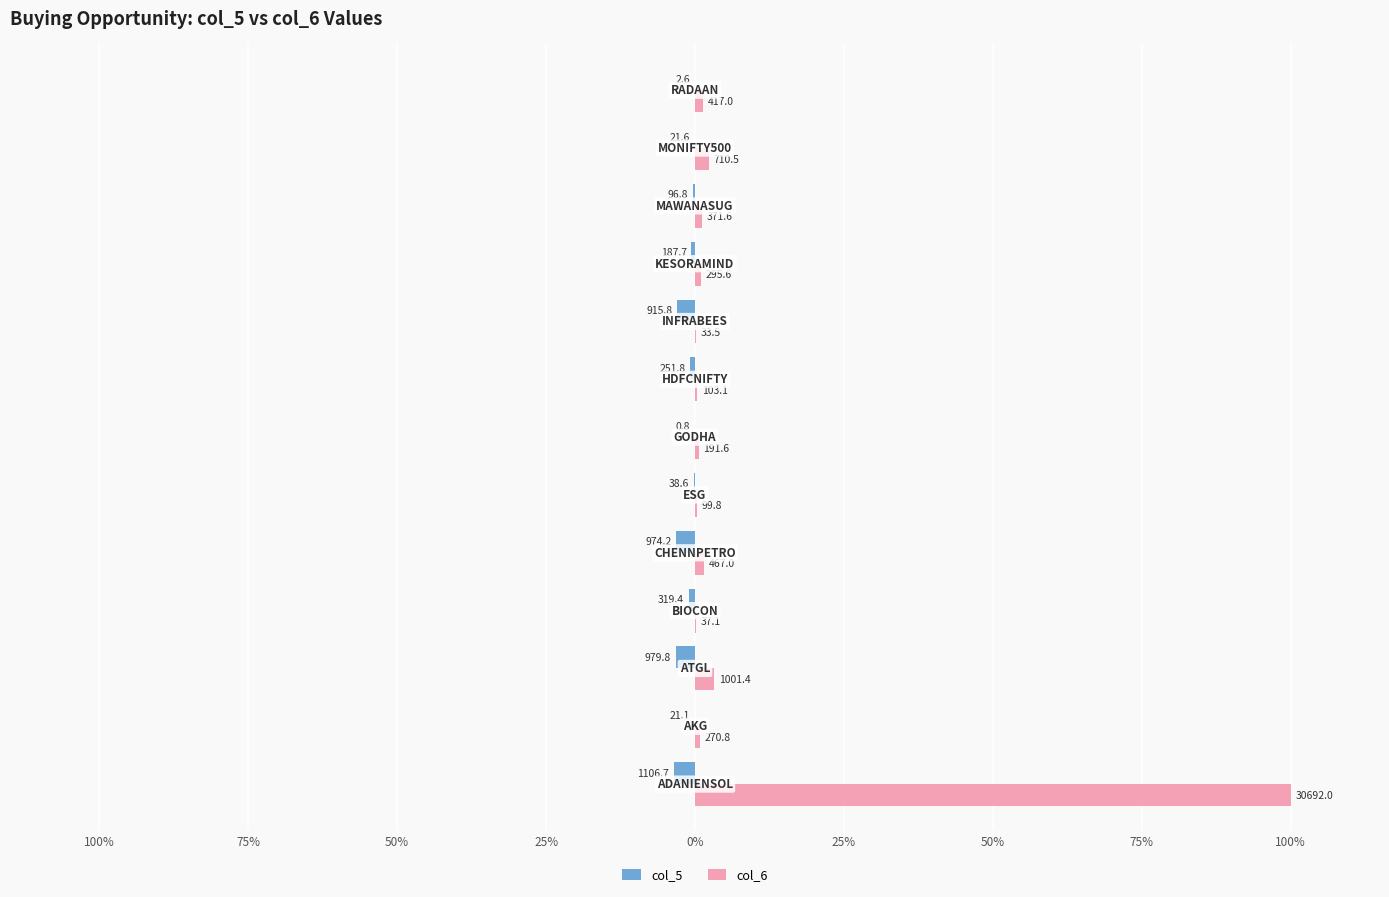

What are all the series names shown in the legend?

col_5, col_6